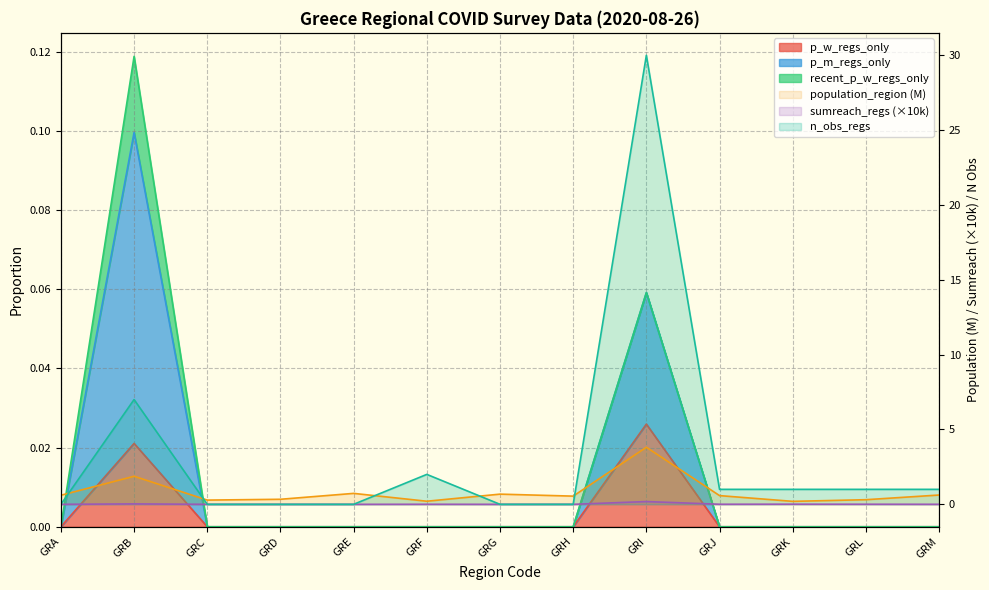

At which category does n_obs_regs reach its first local peak?

GRB